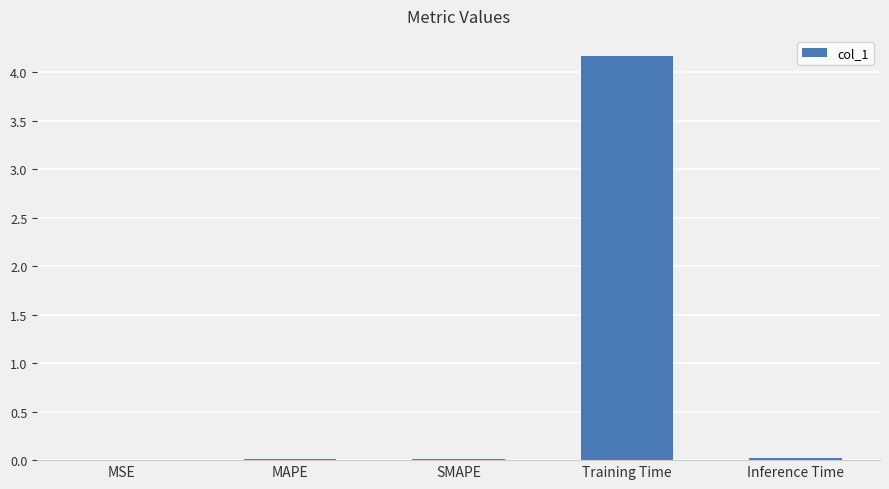

Which has a higher value, Training Time or MAPE?

Training Time